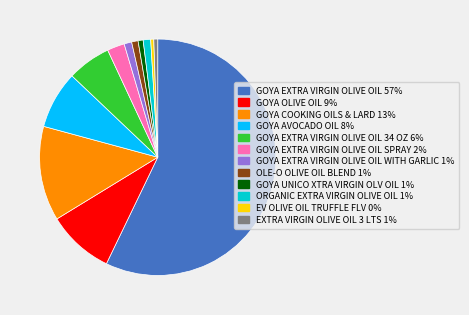

Which category has the biggest portion of the pie?

GOYA EXTRA VIRGIN OLIVE OIL 57%